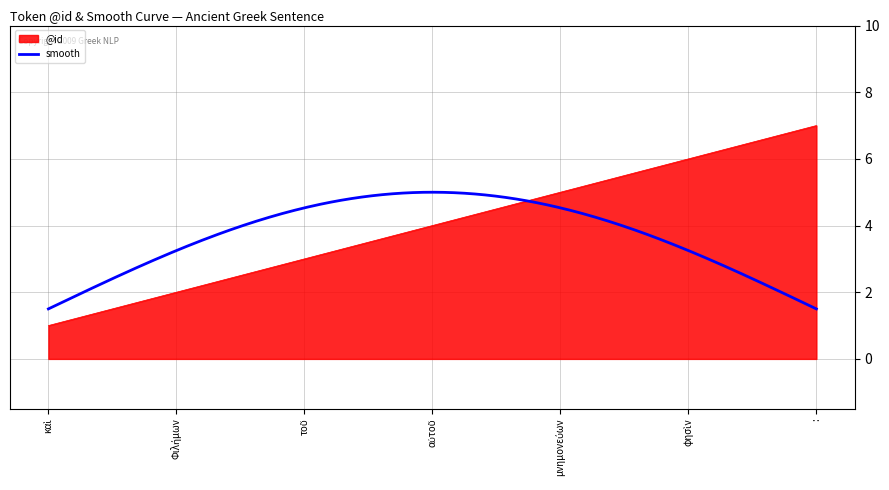

At which label does @id reach its peak?

: